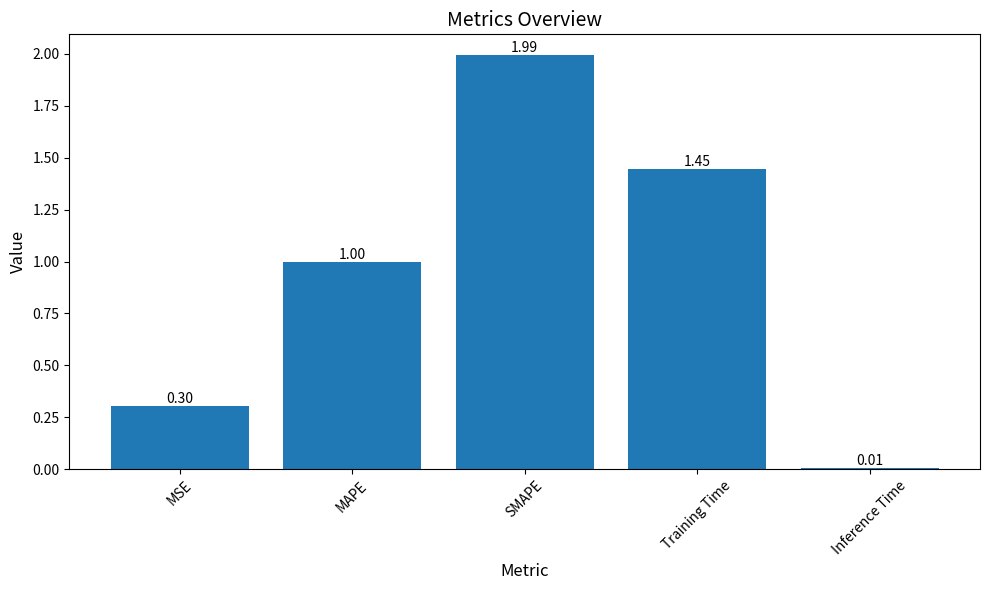

Which has a higher value, Inference Time or MAPE?

MAPE